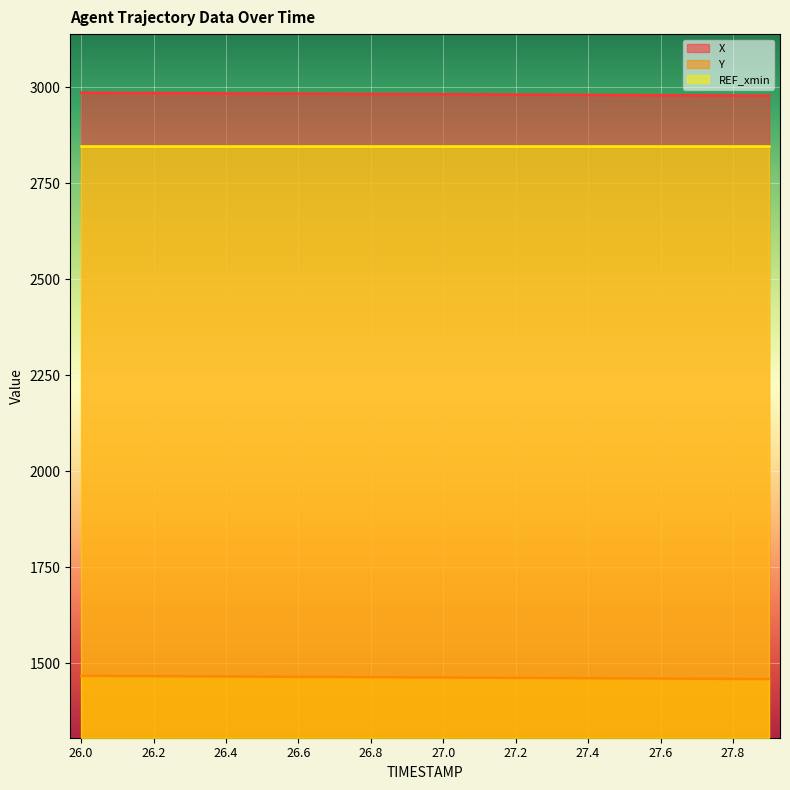

At 26.8, list the series in order from smallest to largest.

Y, REF_xmin, X